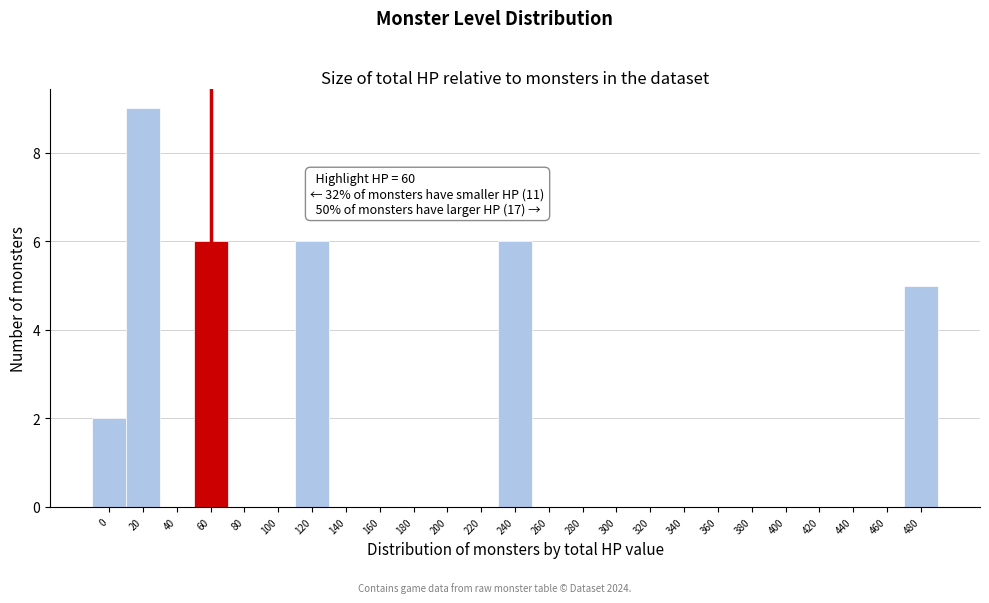

Reading left to right, transcribe all the data shown in this chart.

0=2	20=9	40=0	60=6	80=0	100=0	120=6	140=0	160=0	180=0	200=0	220=0	240=6	260=0	280=0	300=0	320=0	340=0	360=0	380=0	400=0	420=0	440=0	460=0	480=5